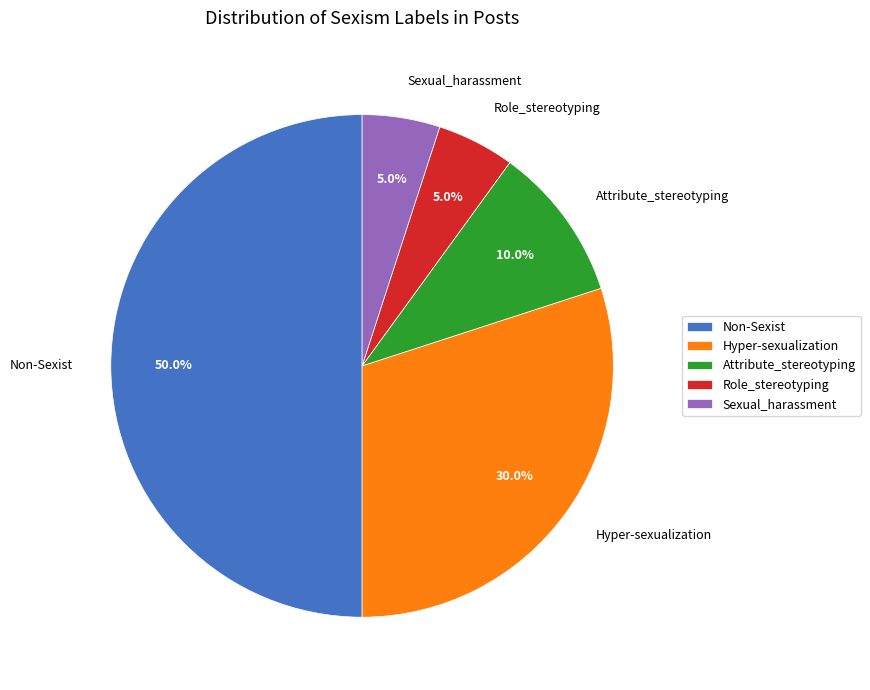

Is Attribute_stereotyping the majority of the pie?

No